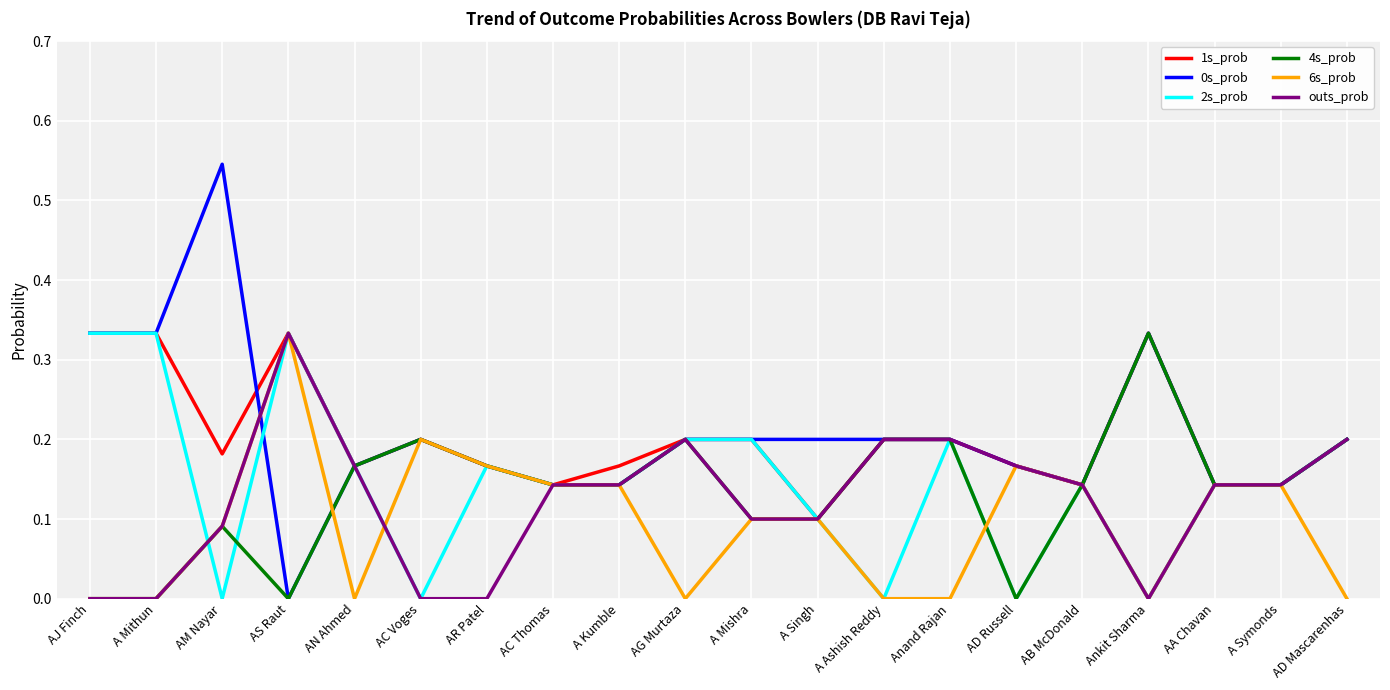

What is the total value across all series at AC Voges?

0.8